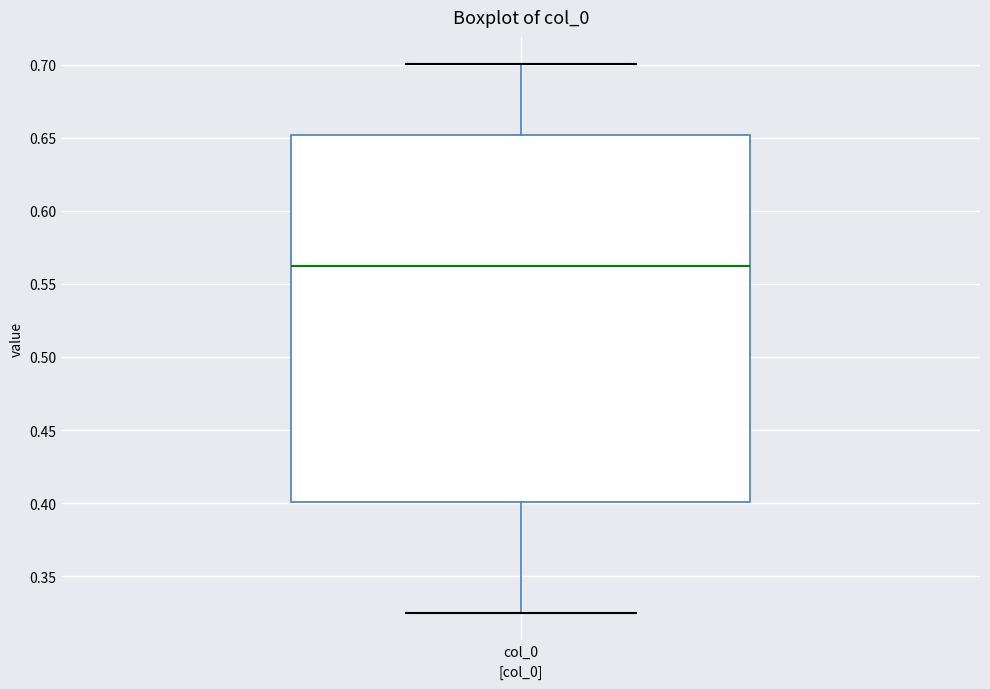

Where is the upper edge of the box for col_0 on the y-axis? The values are not printed on the chart, so give them approximately, as read against the axis.

0.650